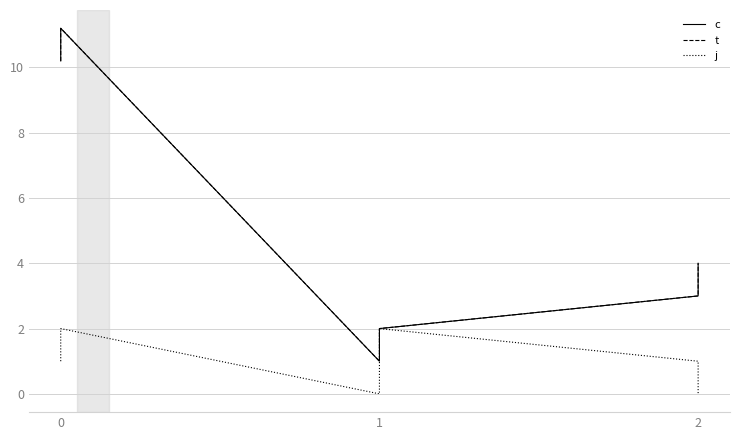

What is the average value of the j series?

1.0